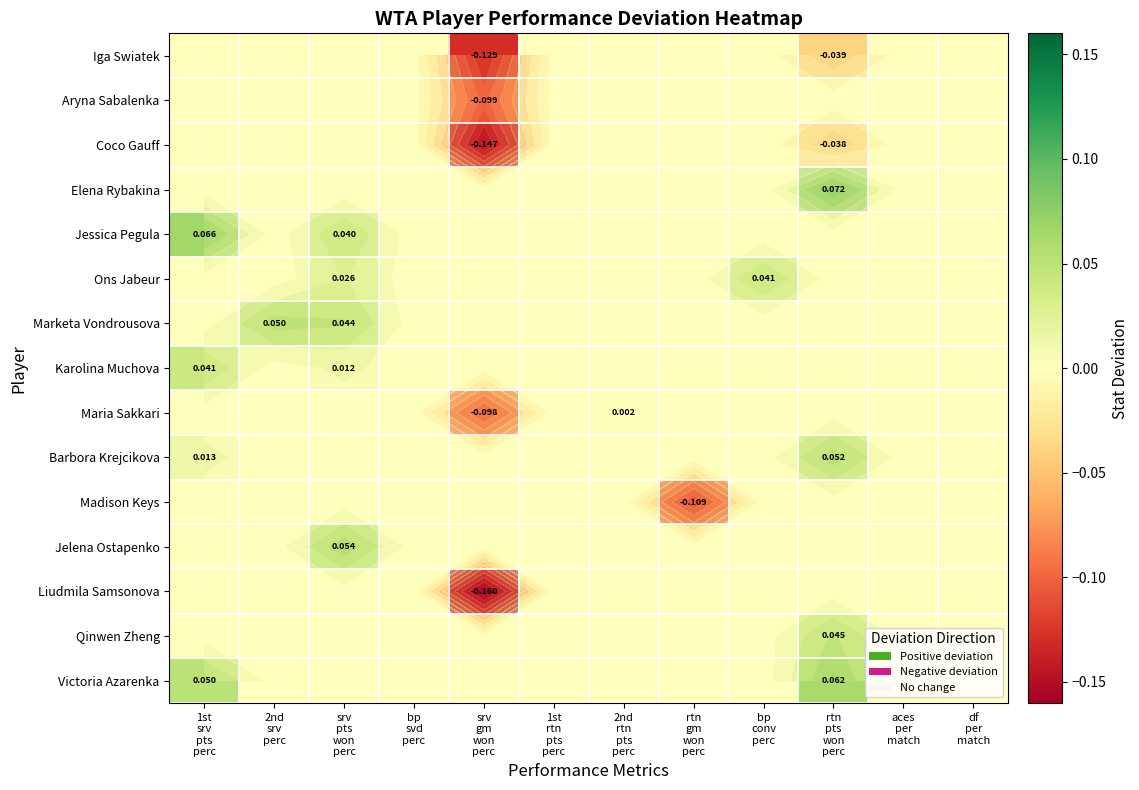

Is it true that Maria Sakkari equals -0.1 at 1st rtn pts perc?

False